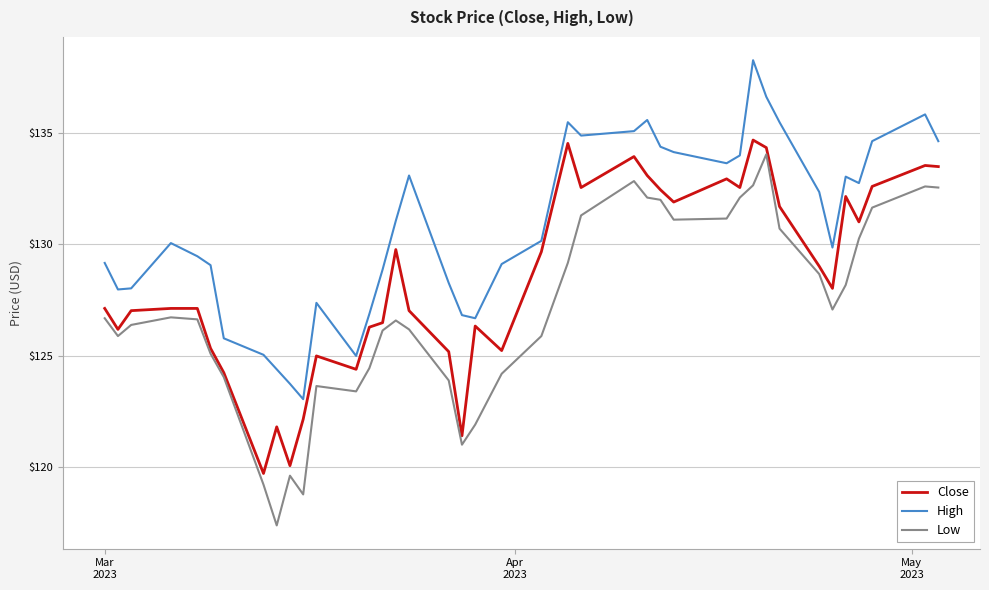

Rank the series by their average value, from highest to lowest.

High, Close, Low